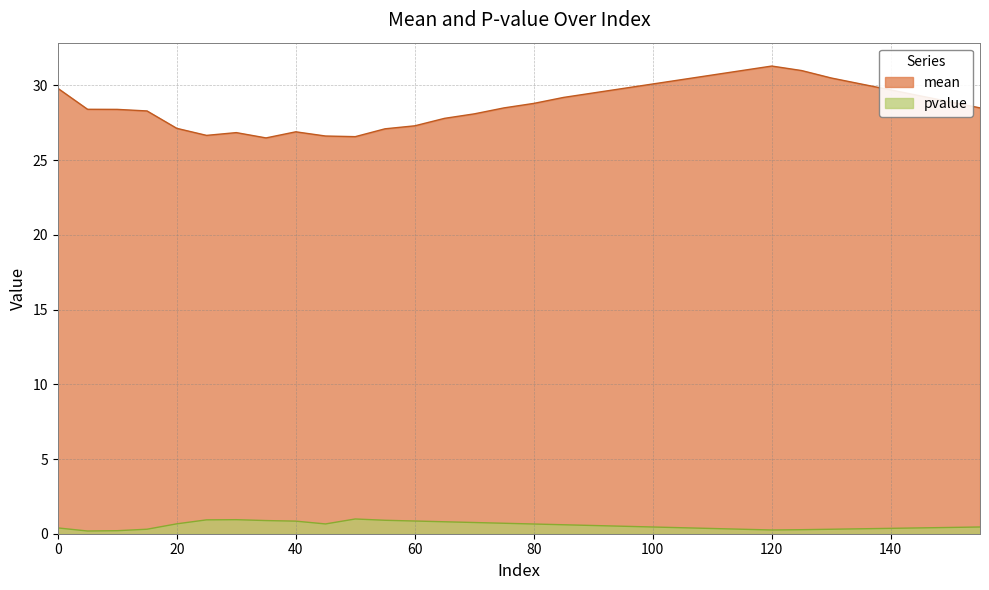

What is the average value of the mean series?

28.7